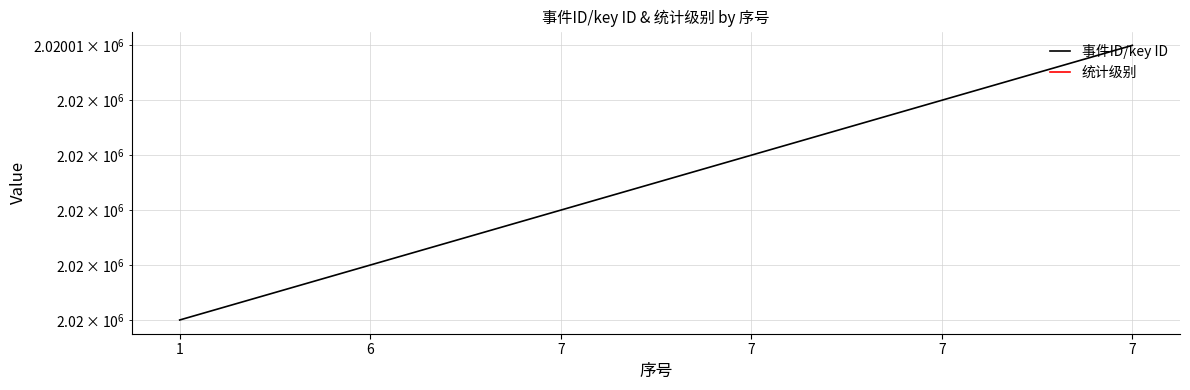

True or false: 事件ID/key ID has a value of 2020006 at 7.

True